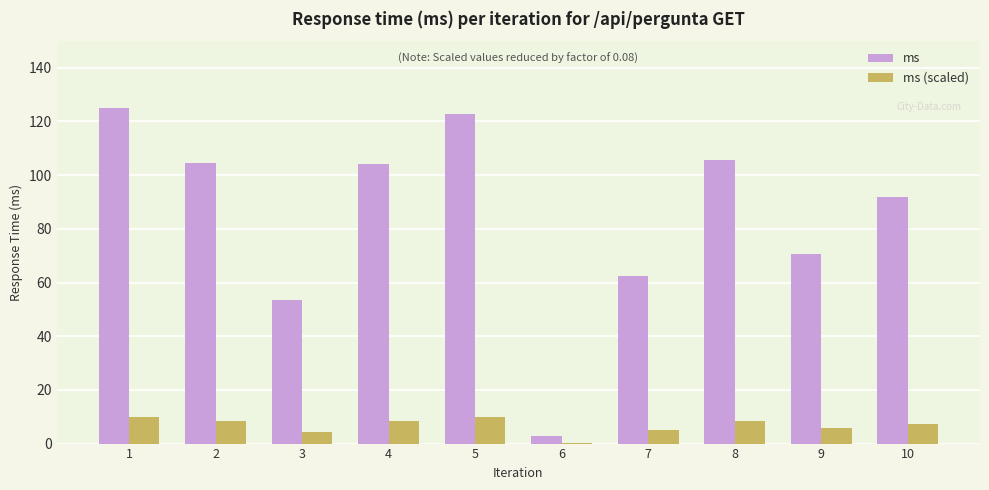

The value of ms at 2 is 174.7. True or false?

False